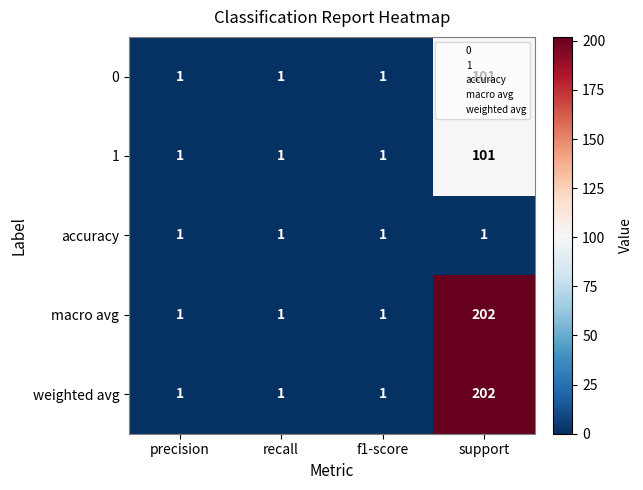

Is it true that weighted avg equals 2 at recall?

False